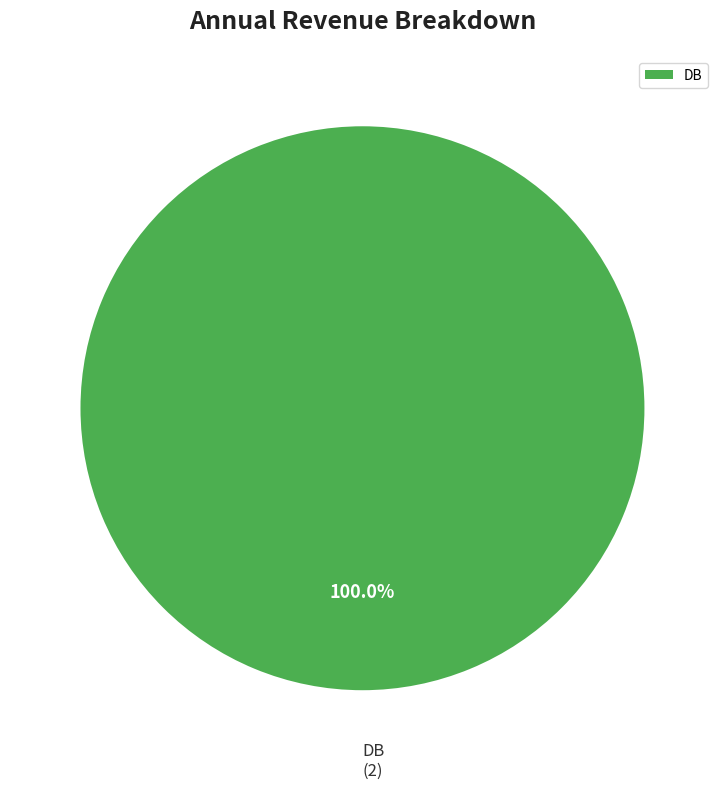

Rank the categories by value from highest to lowest.

DB